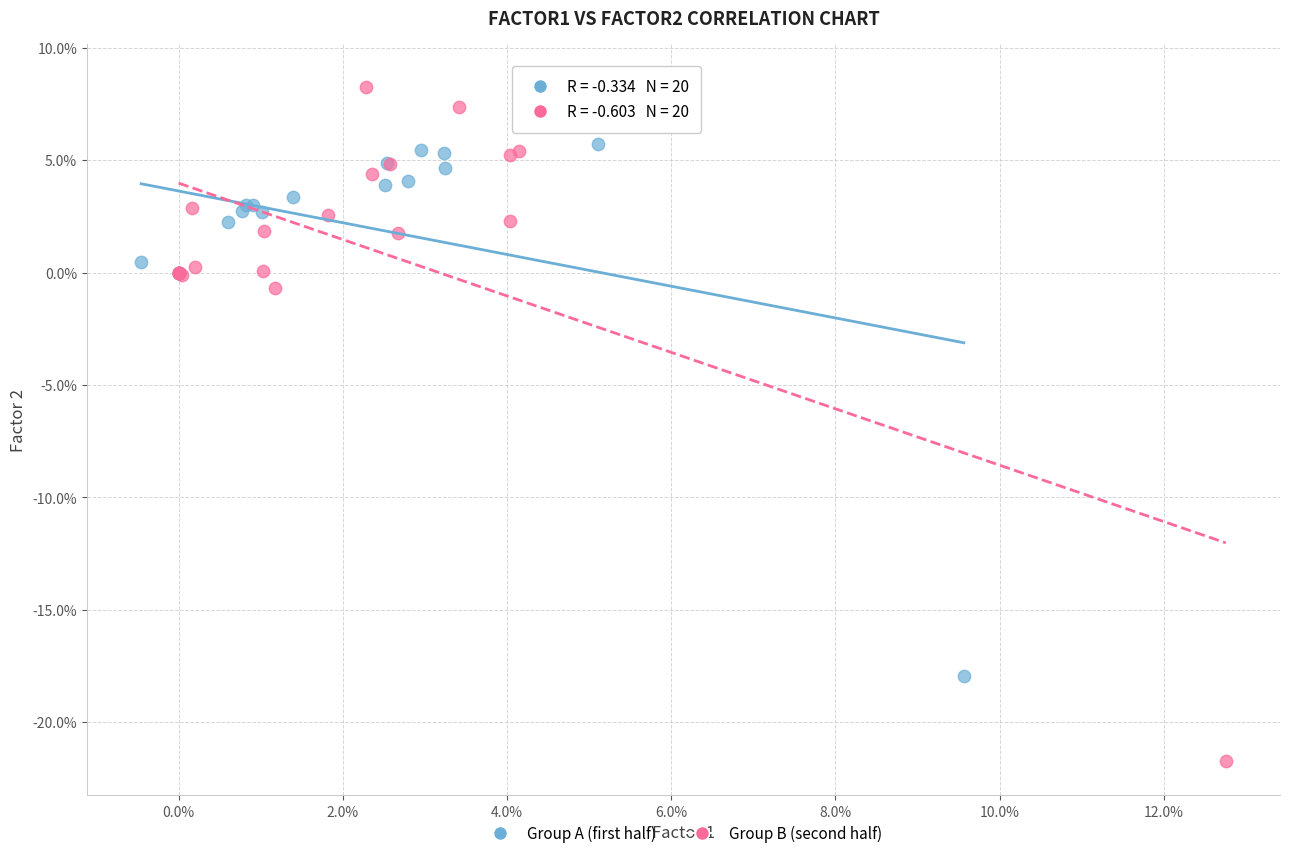

Which series reaches the minimum Y coordinate?

Group B (second half)